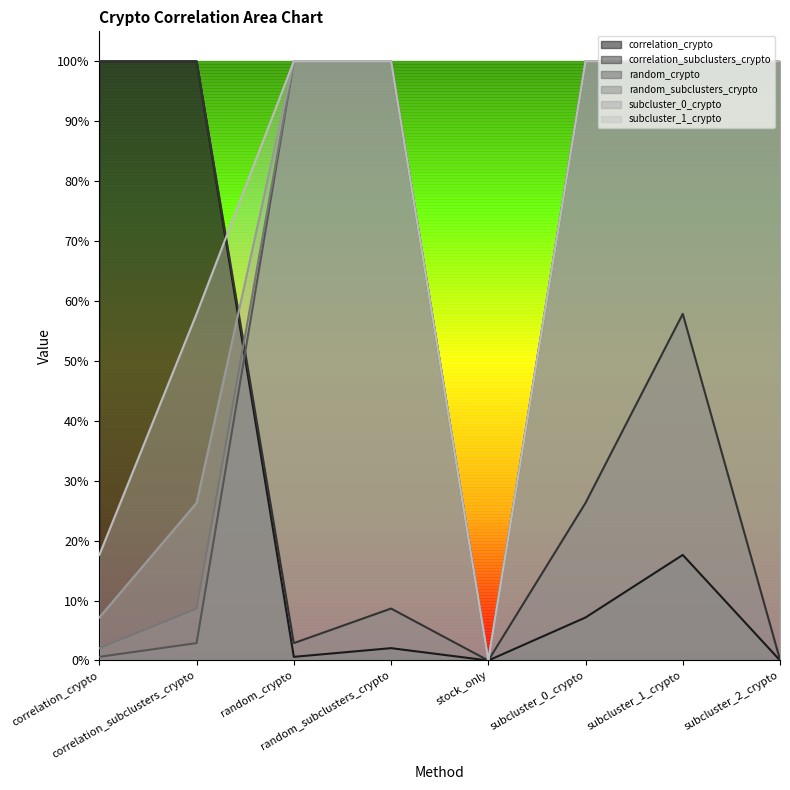

What is the average value of the subcluster_1_crypto series?

0.7